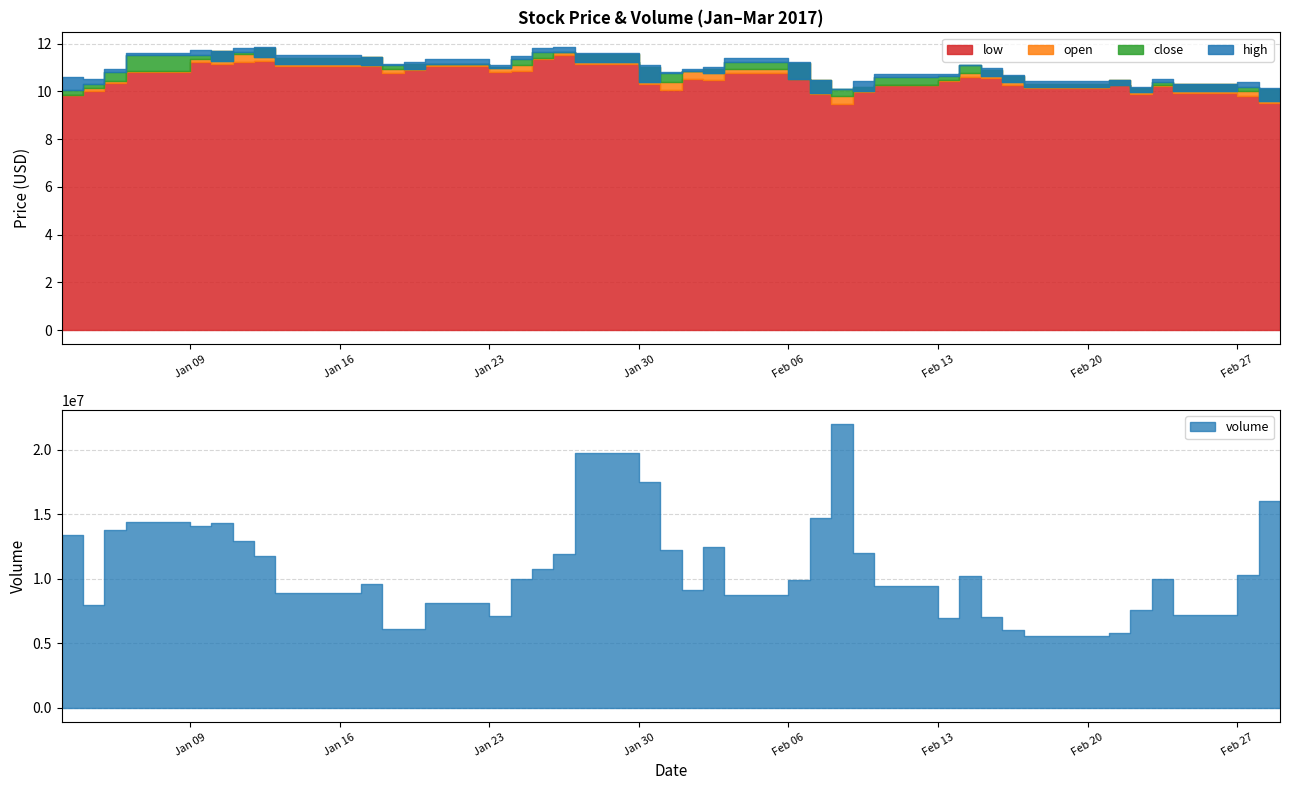

At which category is the sum across all series the highest?

2017-01-26